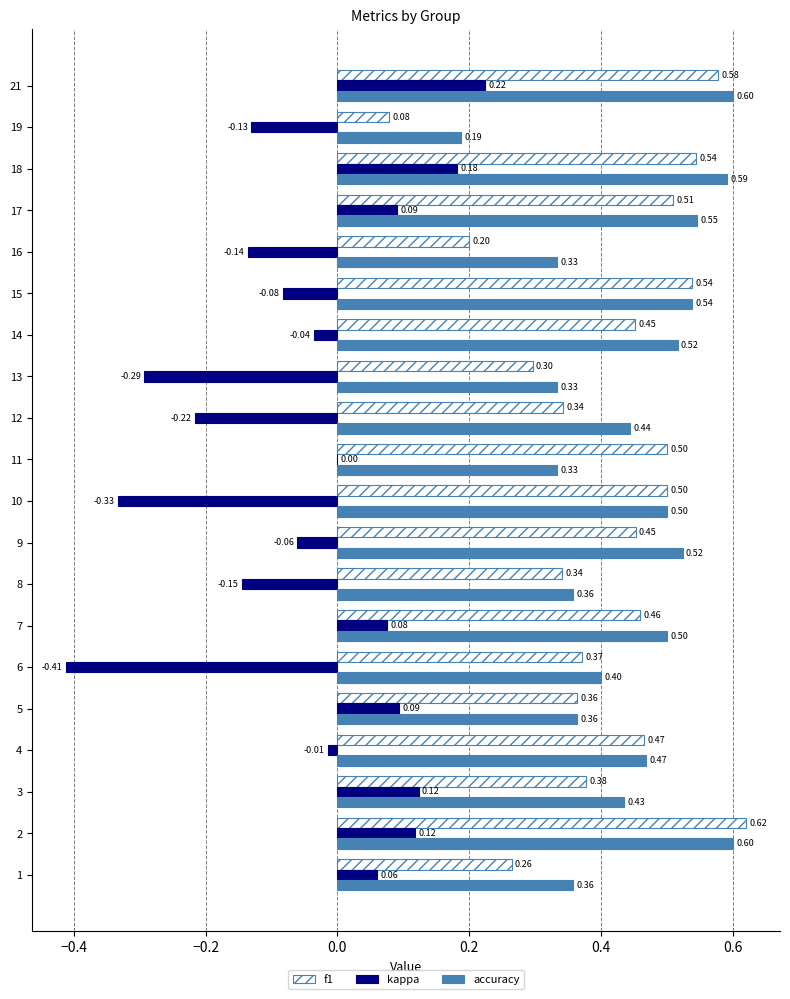

Which series changed the most between 7 and 11?

accuracy